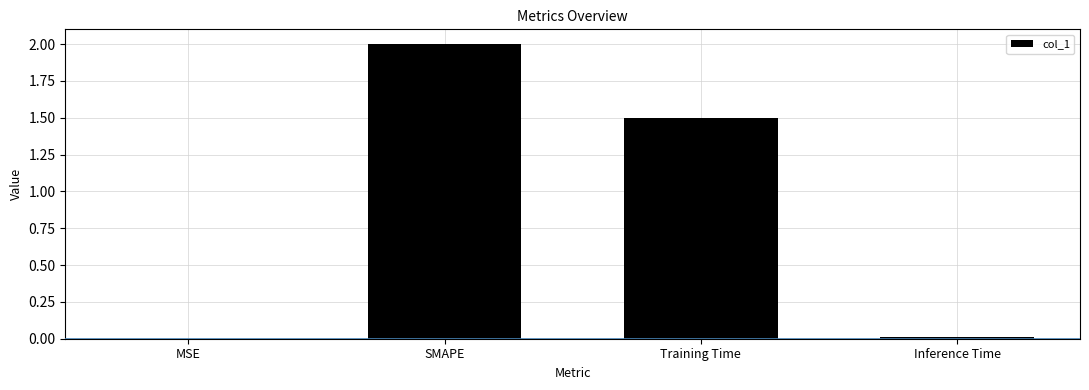

The chart shows a value of 0.7 at SMAPE. True or false?

False